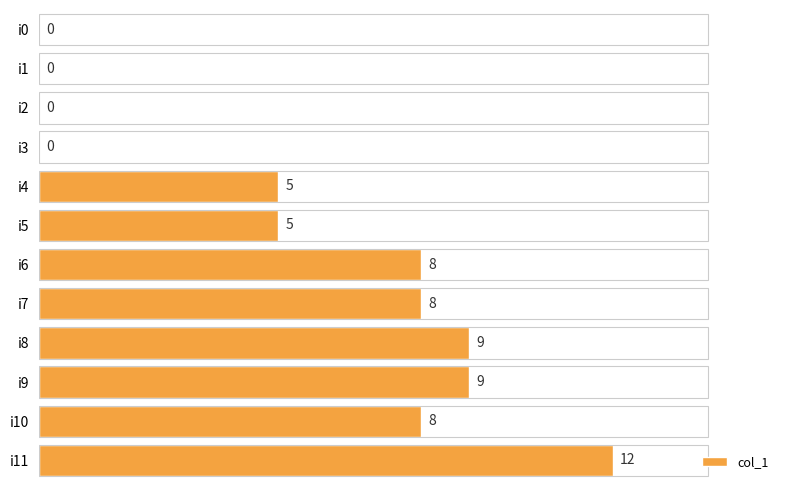

Is it true that the value at i3 is 8?

False